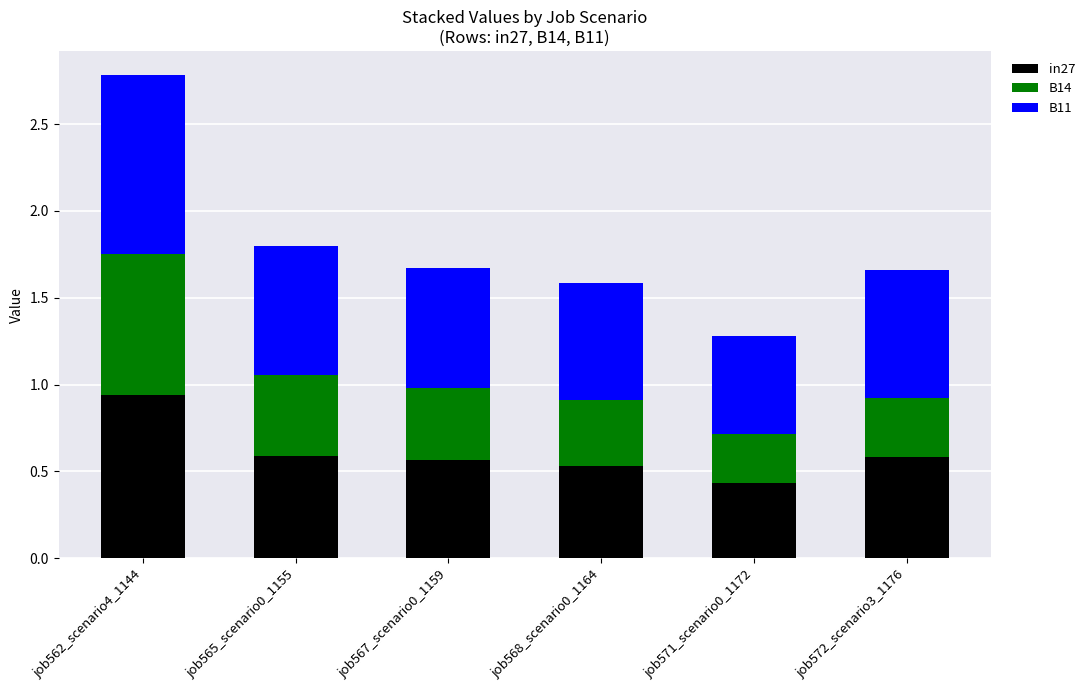

What is the sum of the in27 values at job562_scenario4_1144 and job571_scenario0_1172?

1.4